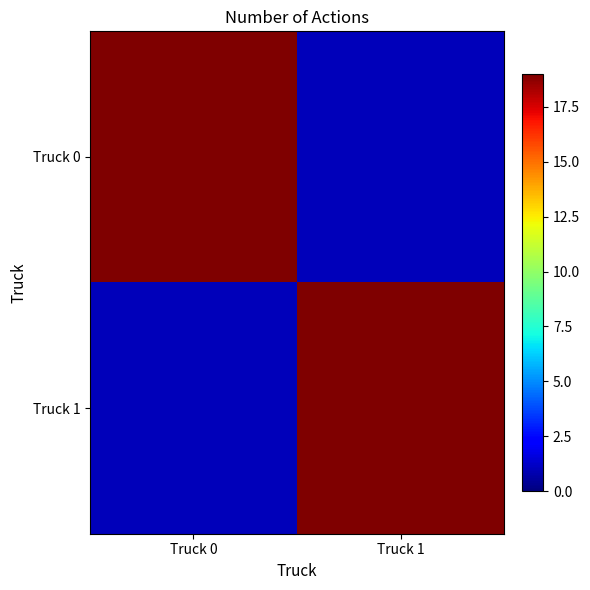

Reading left to right, extract all data points from this chart.

Truck 0: Truck 0=19	Truck 1=1
Truck 1: Truck 0=1	Truck 1=19